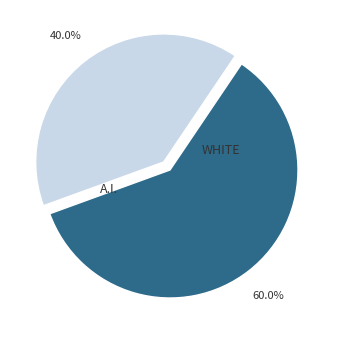

How many slices are in this pie chart?

2